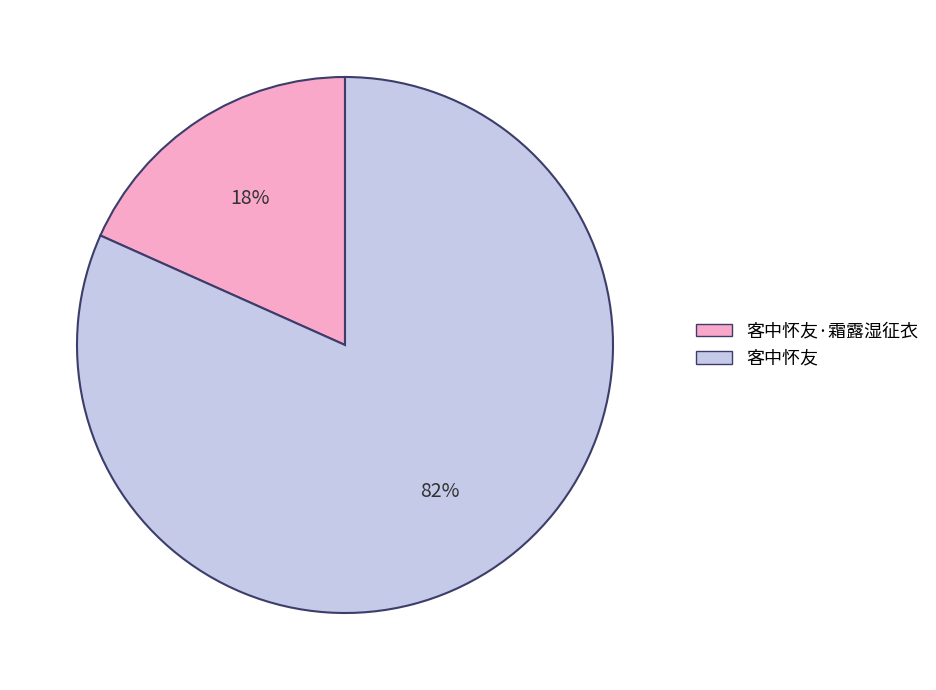

Combined, do 客中怀友·霜露湿征衣 and 客中怀友 account for over 50%?

Yes